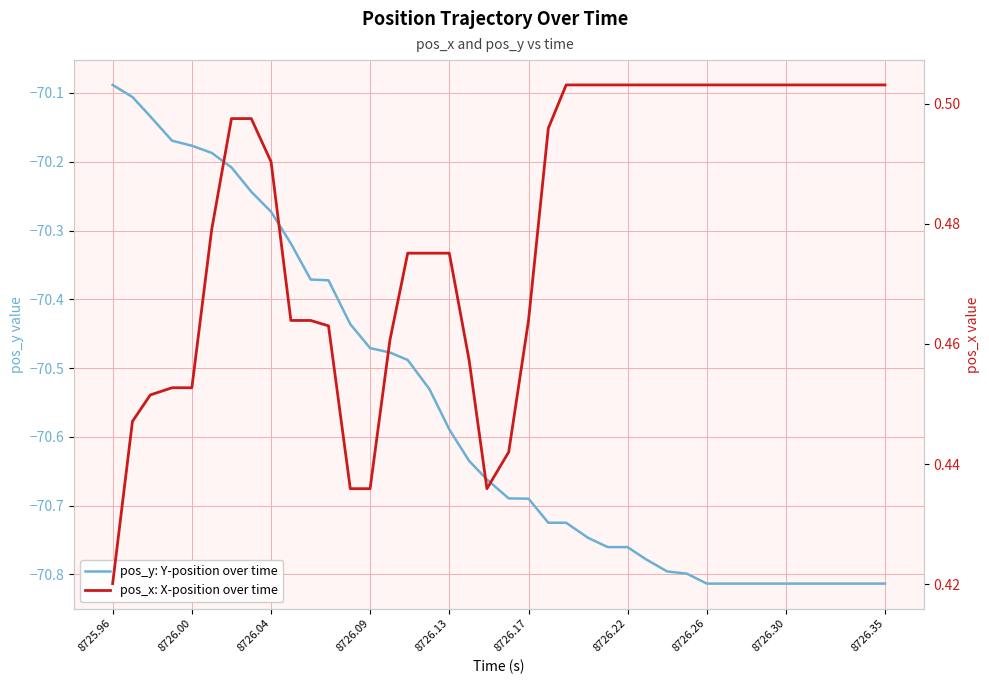

The value of pos_y: Y-position over time at 8726.26 is -70.8. True or false?

True